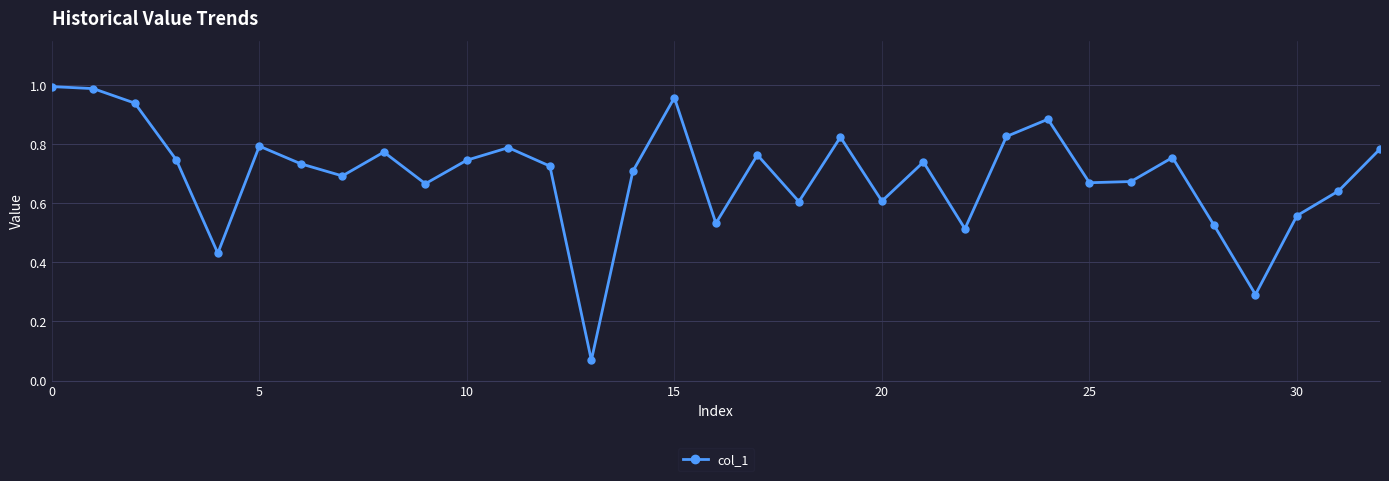

How many interior local valleys (lower than both neighbors) does the data have?

10